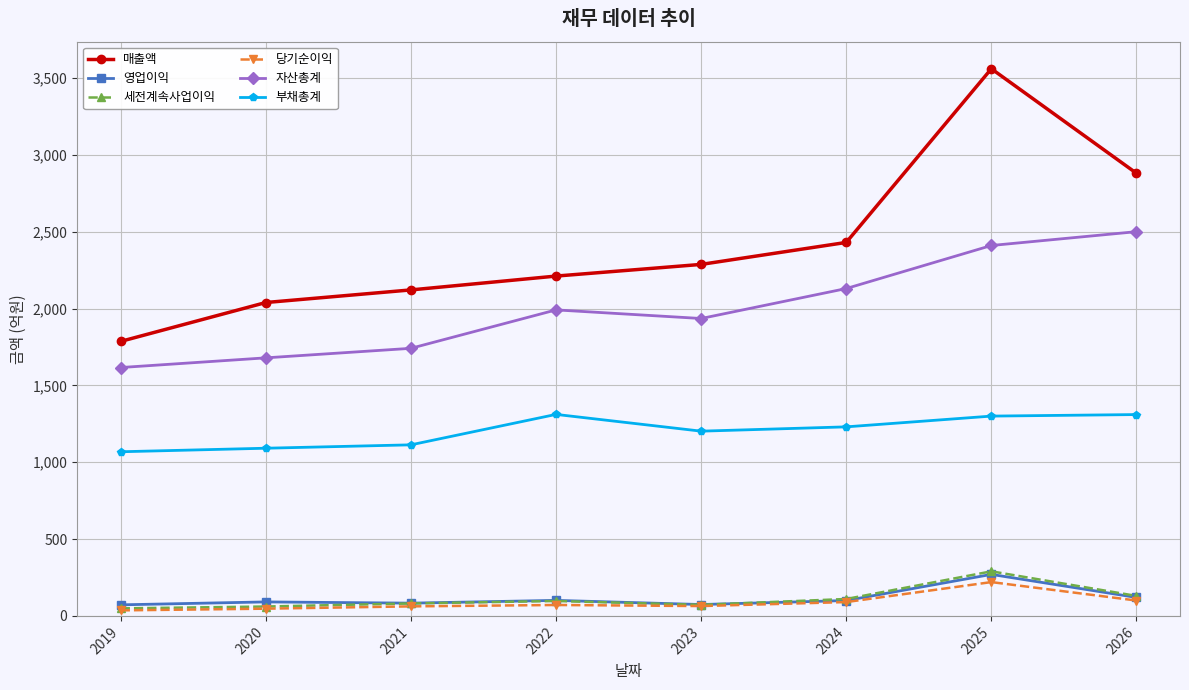

At how many categories does at least one series exceed 701?

8